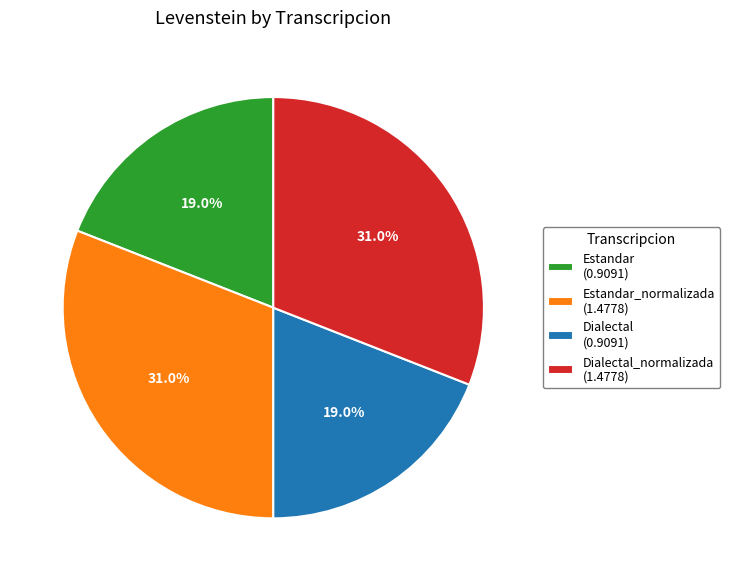

To the nearest percent, what is the difference between the largest and smallest slice percentages?

12%